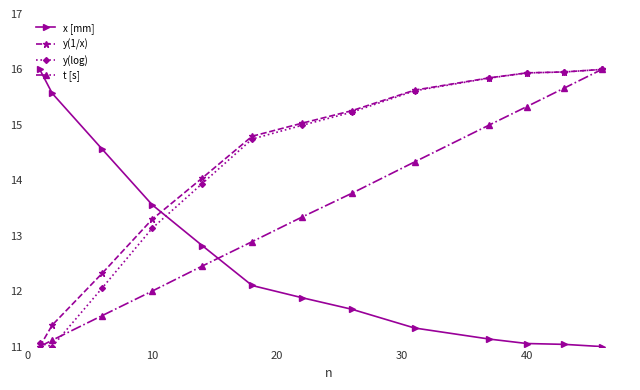

Is this an area chart (filled region under the line)?

No